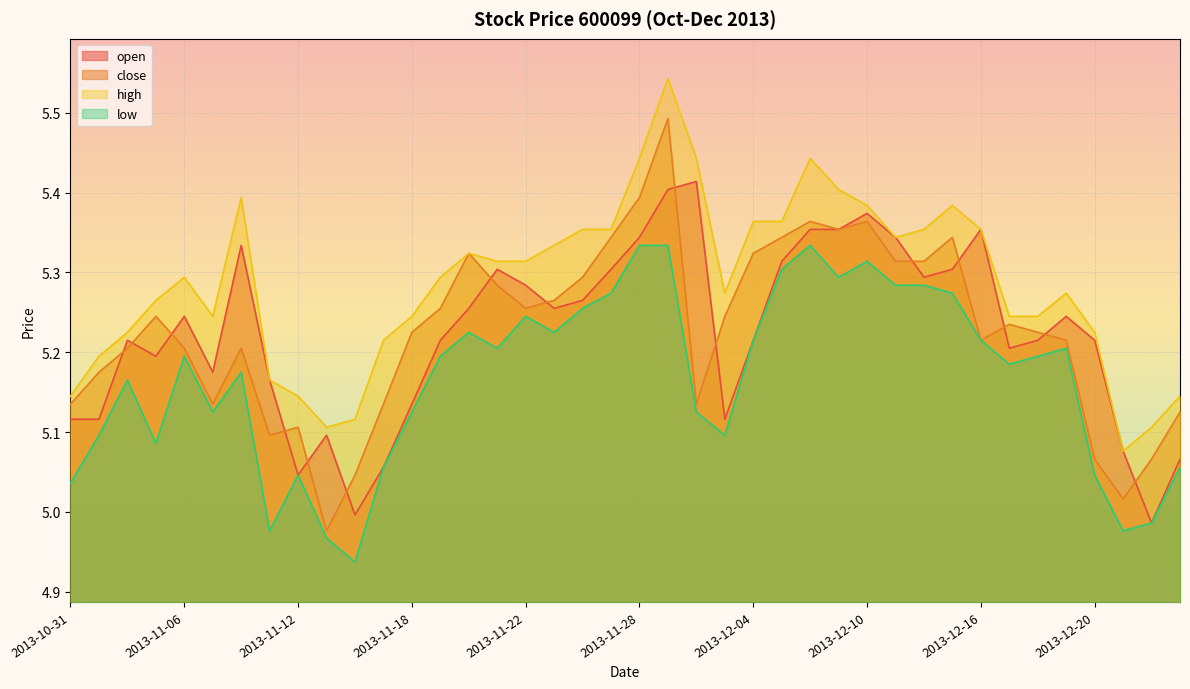

Which series has the largest total across all categories?

high